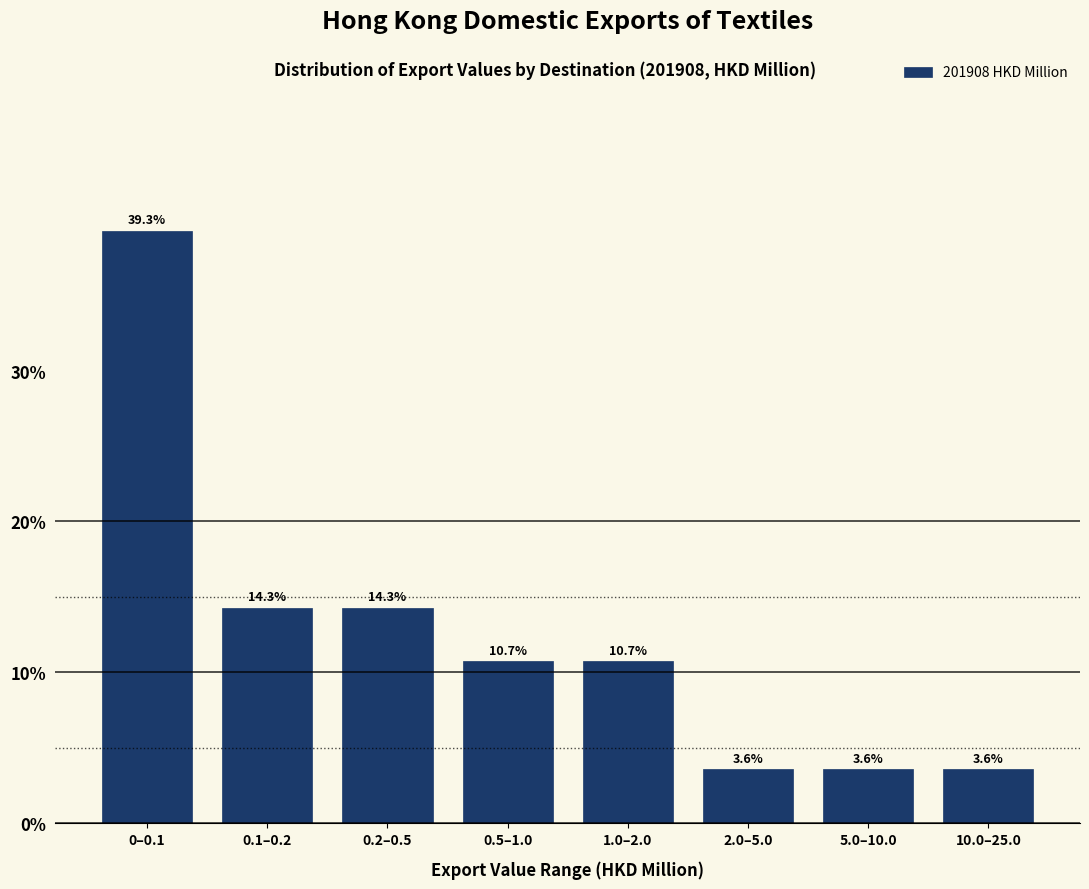

Reading right to left, what are all the values shown in this chart?

10.0–25.0=3.6	5.0–10.0=3.6	2.0–5.0=3.6	1.0–2.0=10.7	0.5–1.0=10.7	0.2–0.5=14.3	0.1–0.2=14.3	0–0.1=39.3